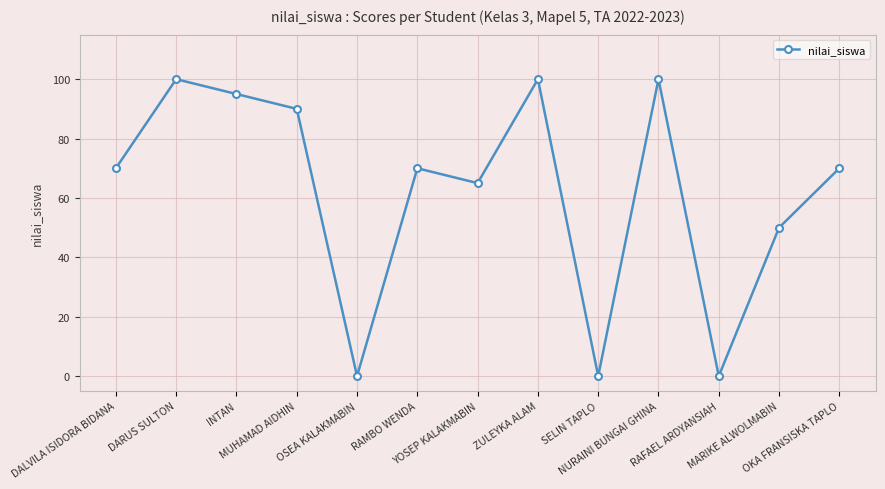

What is the label of the 11th point from the right?

INTAN